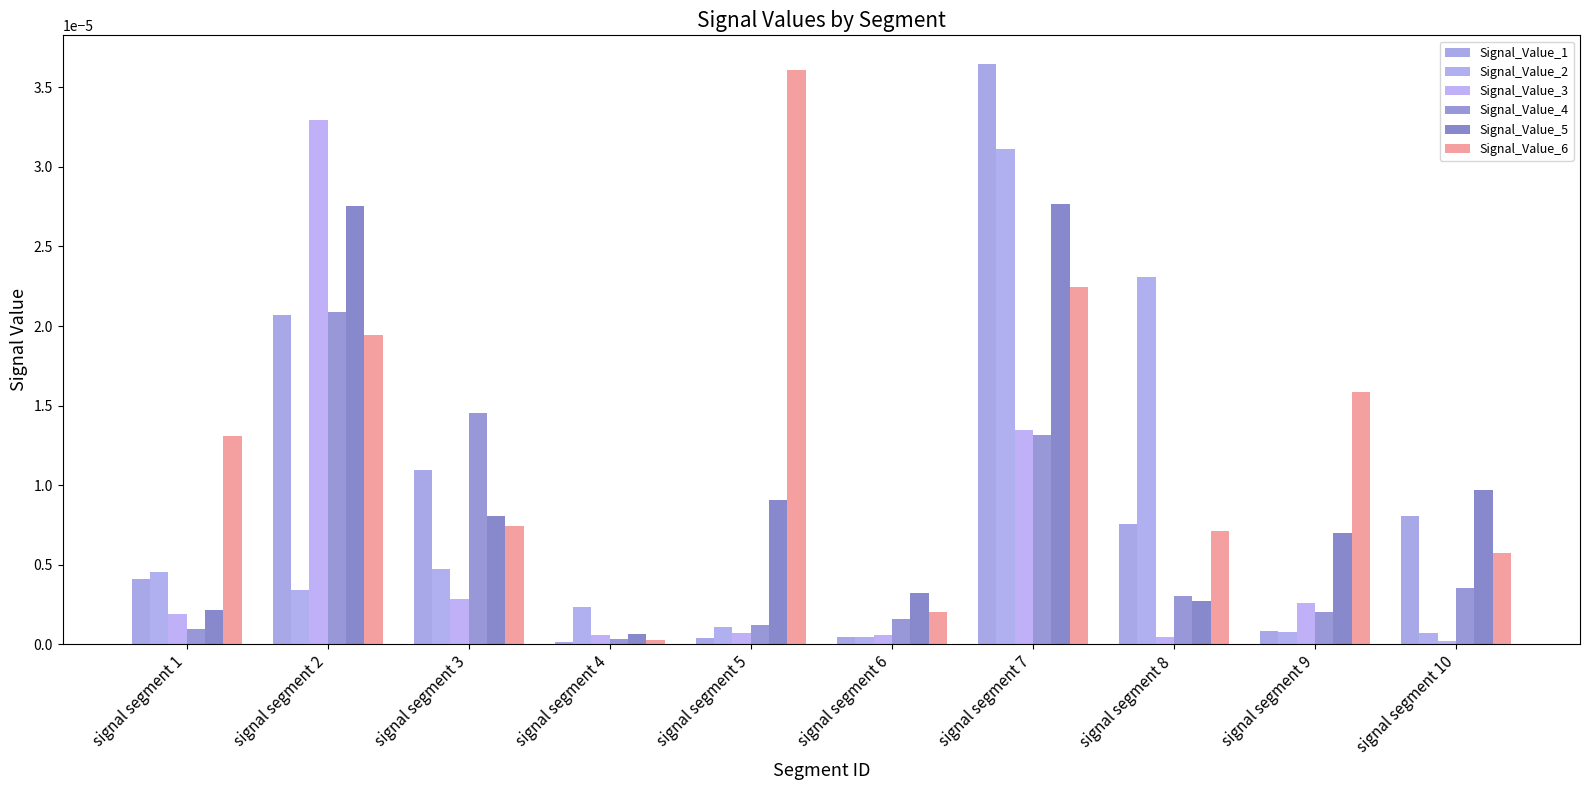

How many distinct data groups are displayed?

6